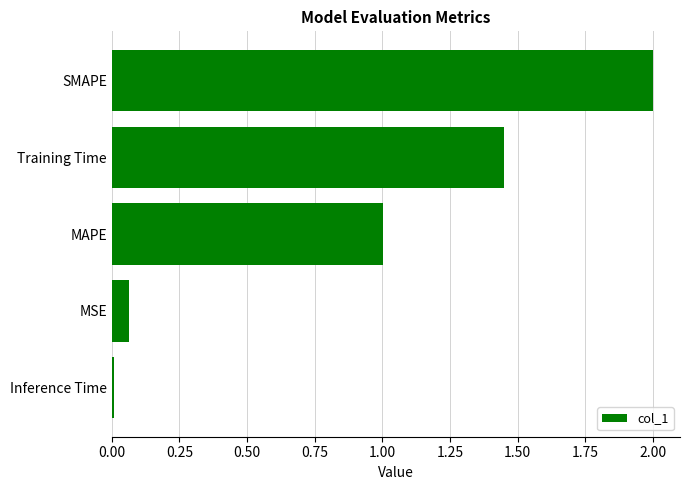

What is the approximate value at SMAPE?

2.0